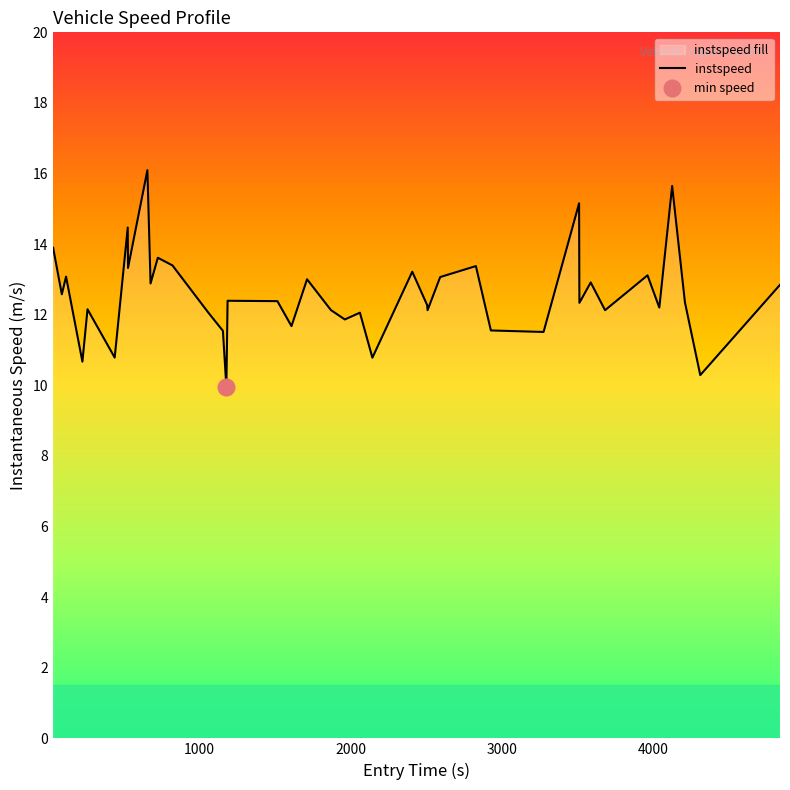

What is the minimum value for instspeed?

10.0